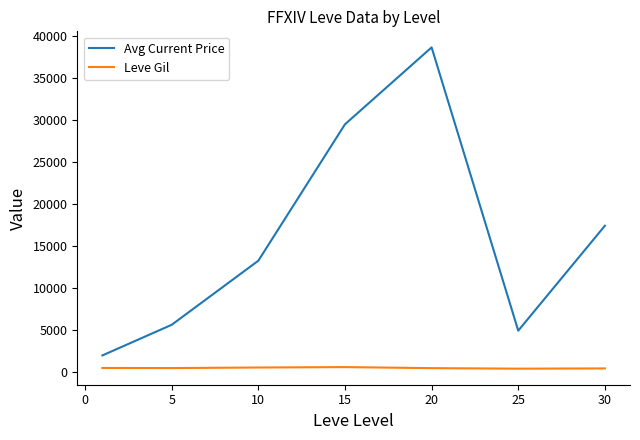

True or false: Leve Gil and Avg Current Price cross at least once.

False